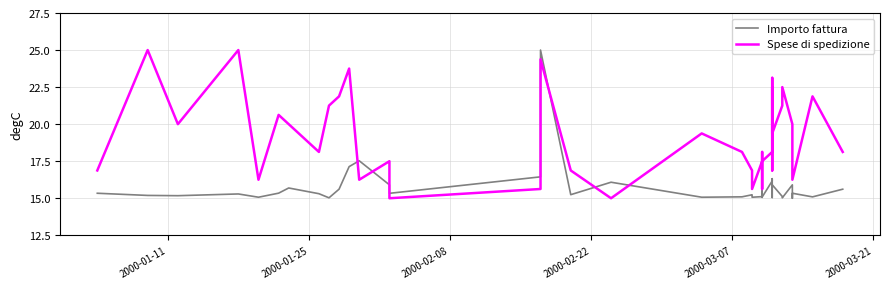

What is the value of the Spese di spedizione point at the 33rd from the left?

19.4